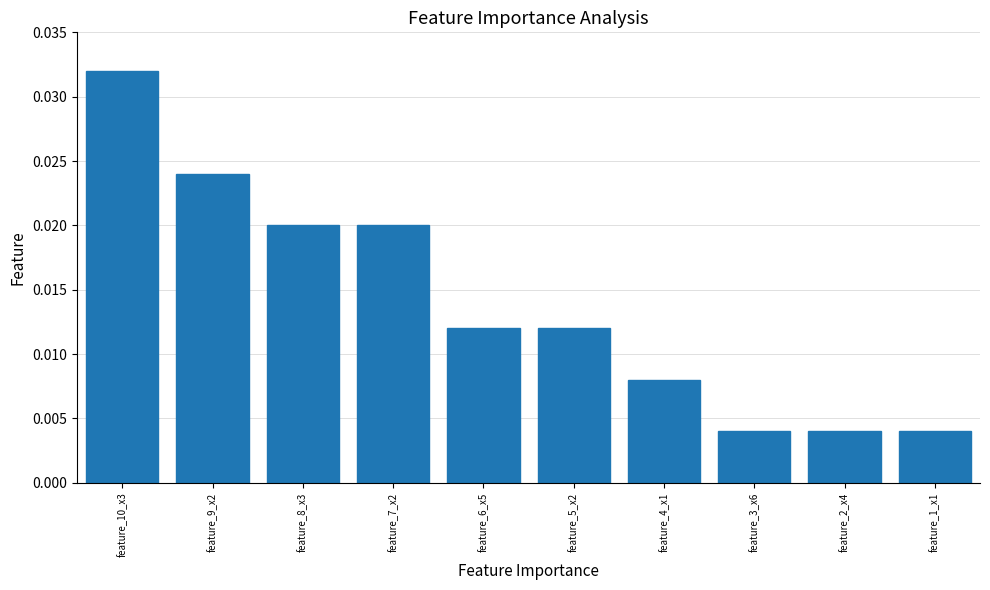

Are the bars grouped side by side (vs. stacked)?

No